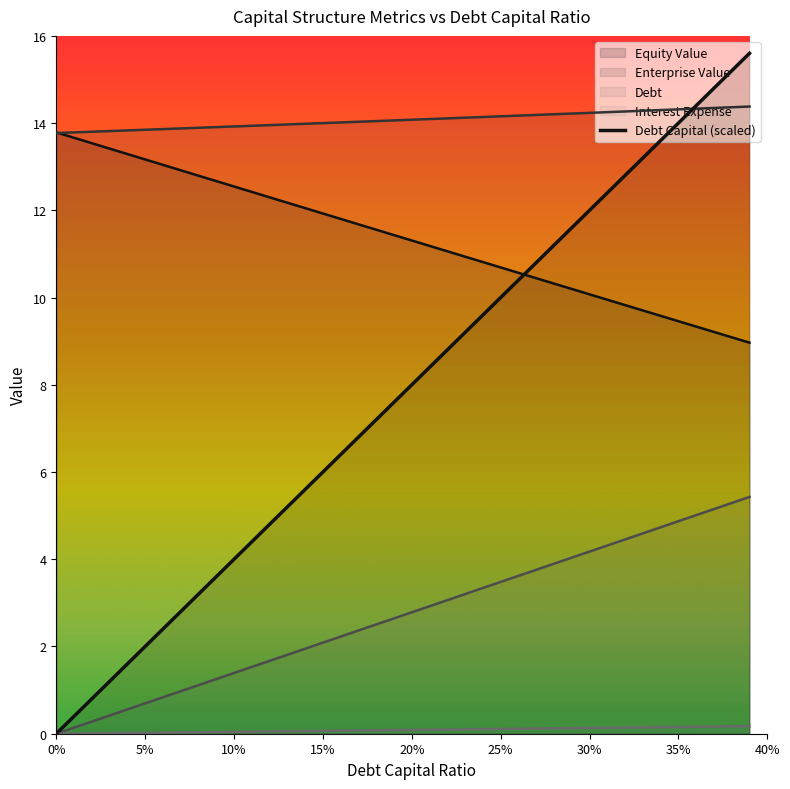

True or false: debt_capital has a value of 4.3 at 0.31.

True